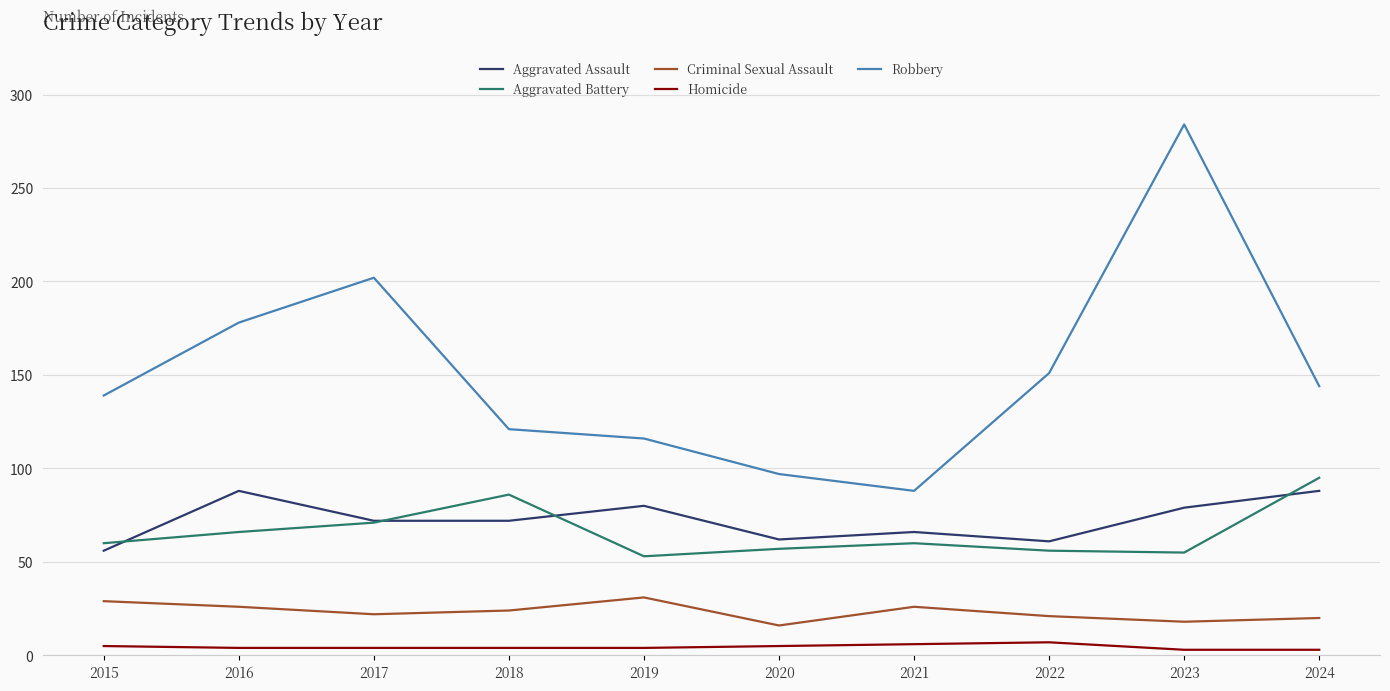

What is the average value of the Criminal Sexual Assault series?

23